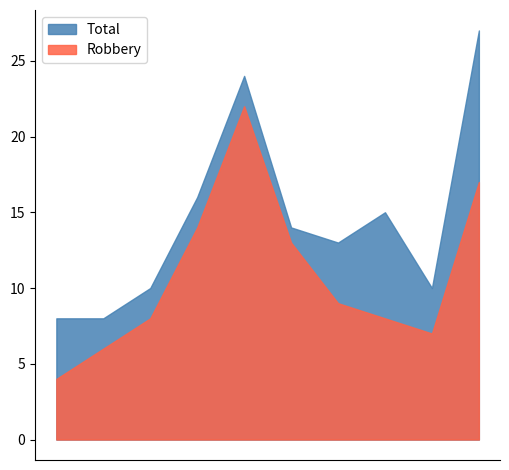

Which series has the largest total across all categories?

Total